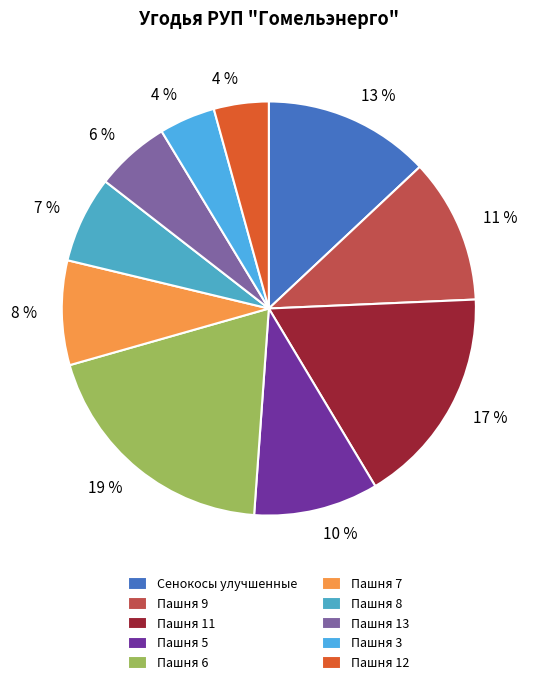

How many slices are in this pie chart?

10